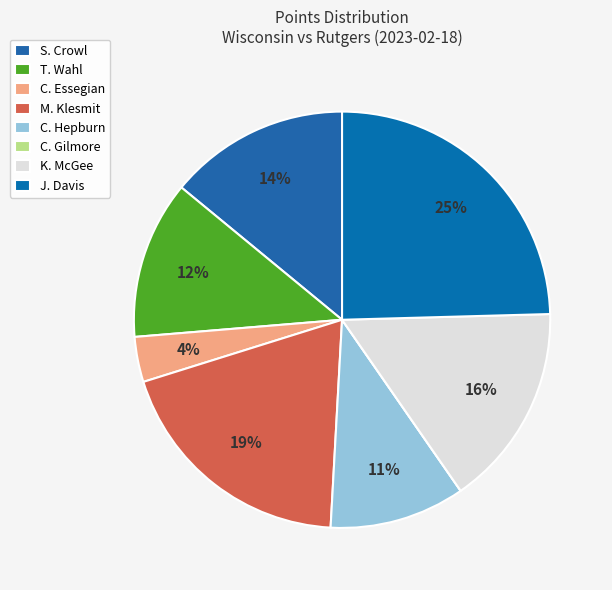

Between K. McGee and S. Crowl, which is larger?

K. McGee